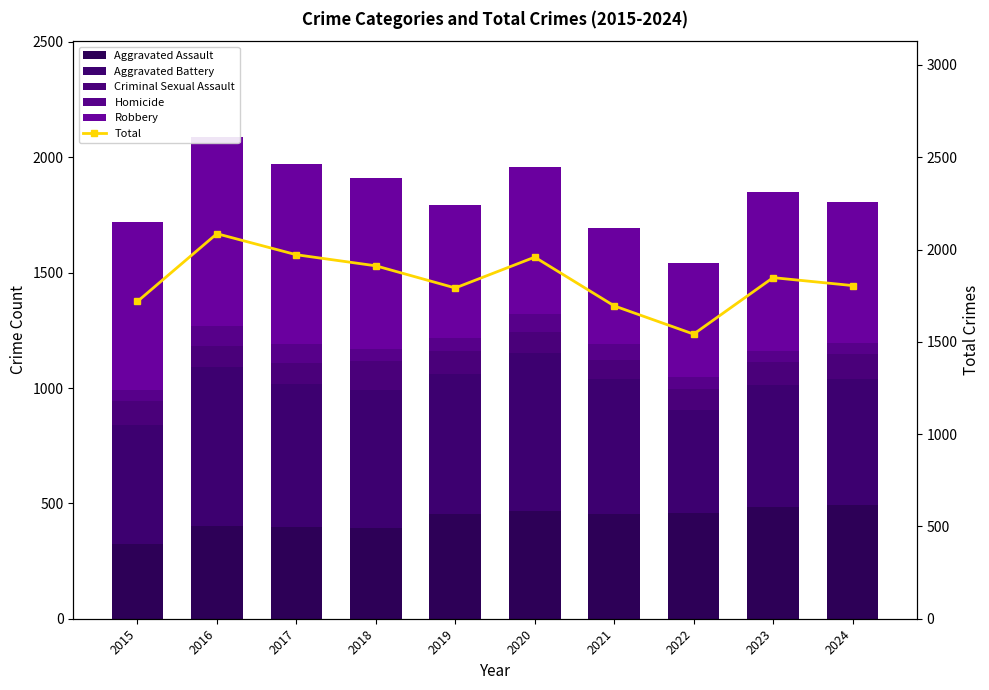

Which label corresponds to the smallest value in the chart?

2023